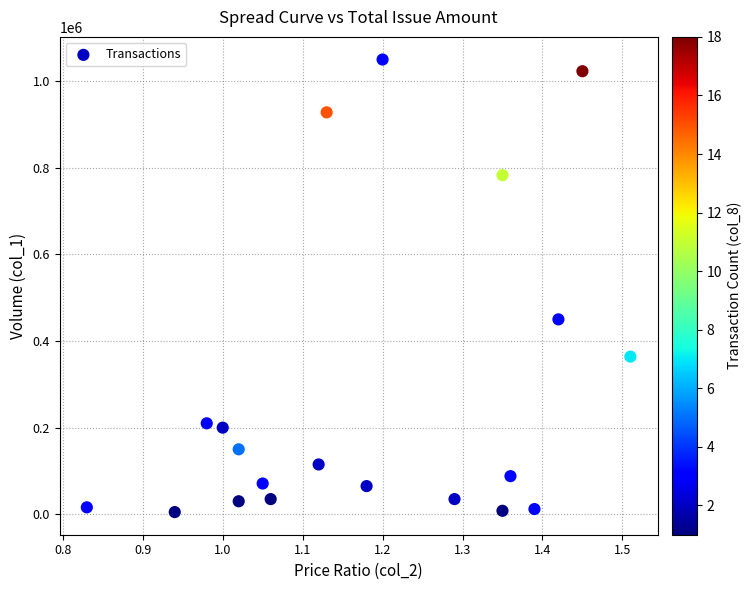

What Y value in the scatter plot is closest to 527500?

450000